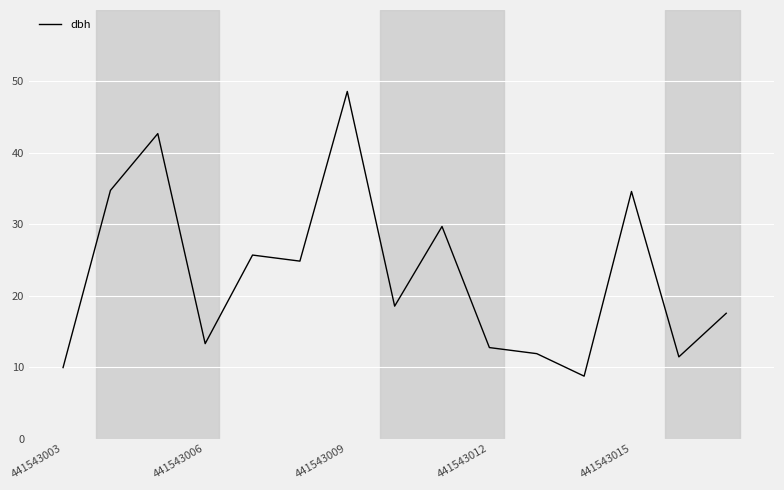

What is the smallest value displayed?

8.8